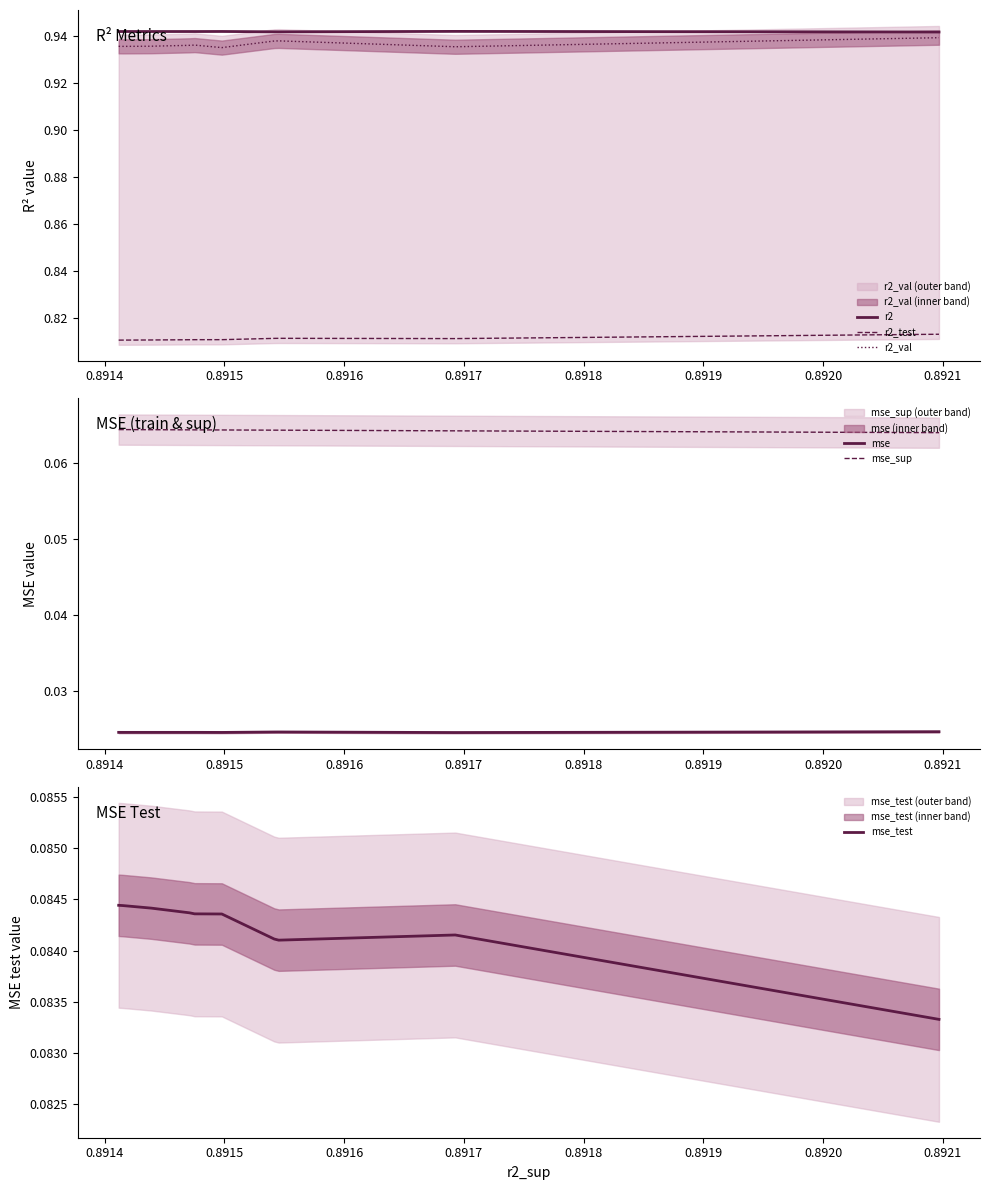

True or false: r2_test and r2_val intersect in this chart.

False